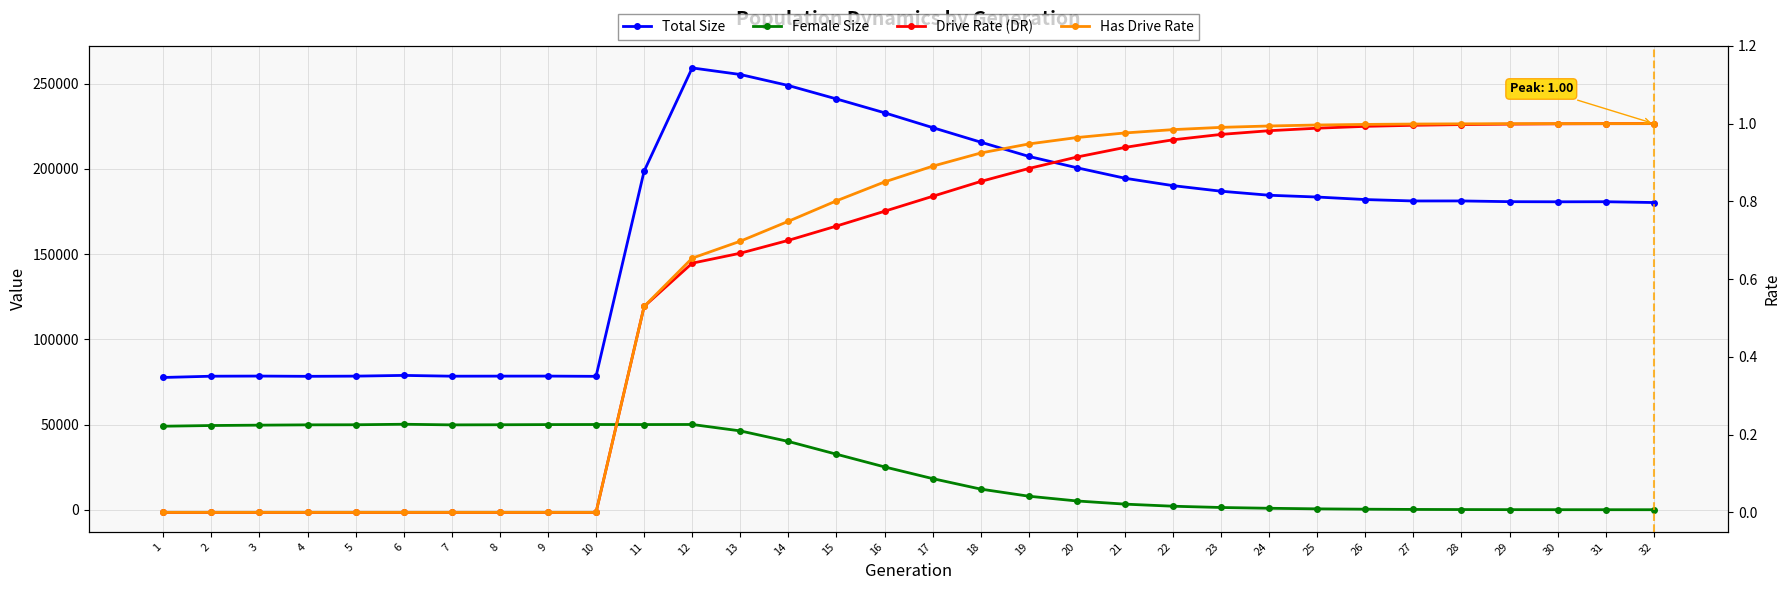

Rank the series at 10 from highest to lowest value.

Total Size, Female Size, Drive Rate (DR), Has Drive Rate